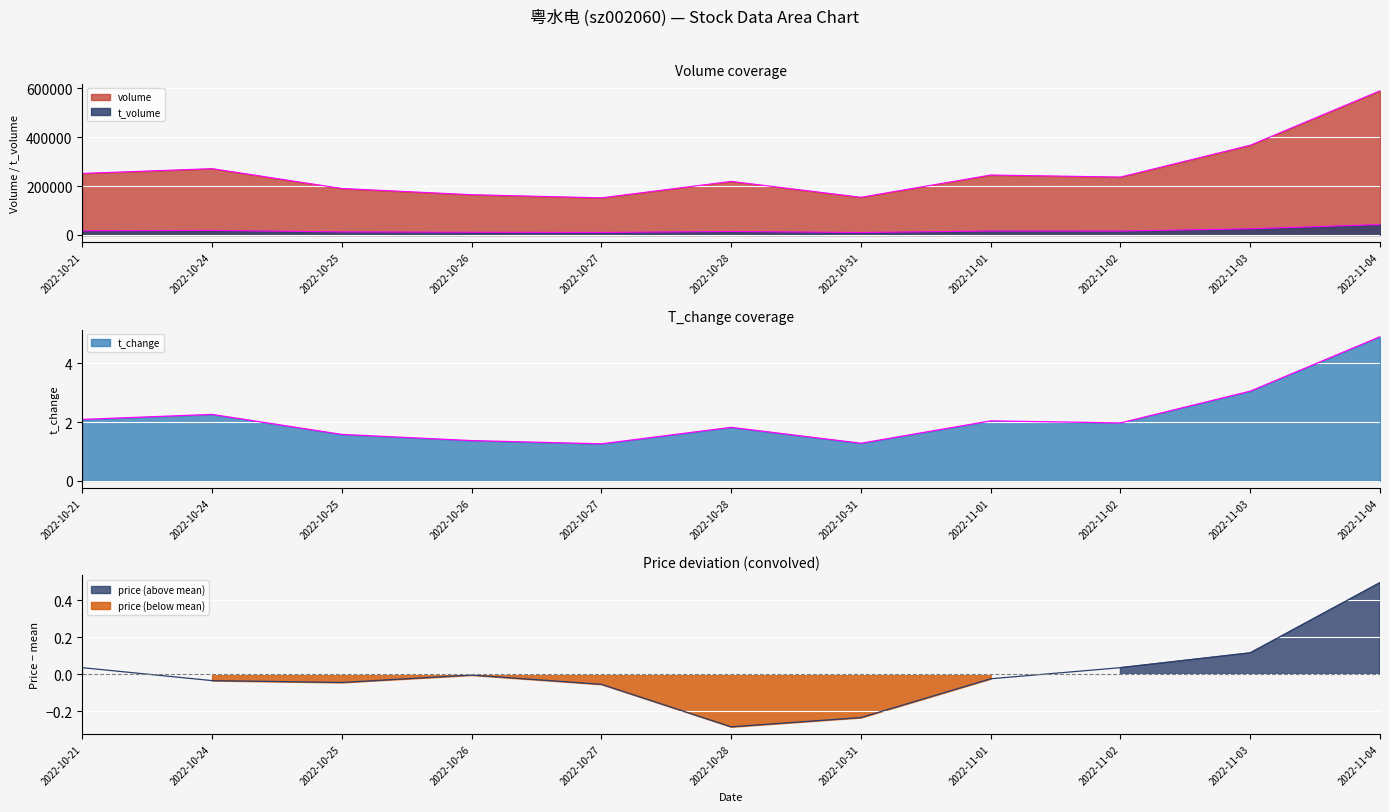

Which has a higher value, 2022-11-04 or 2022-10-31?

2022-11-04